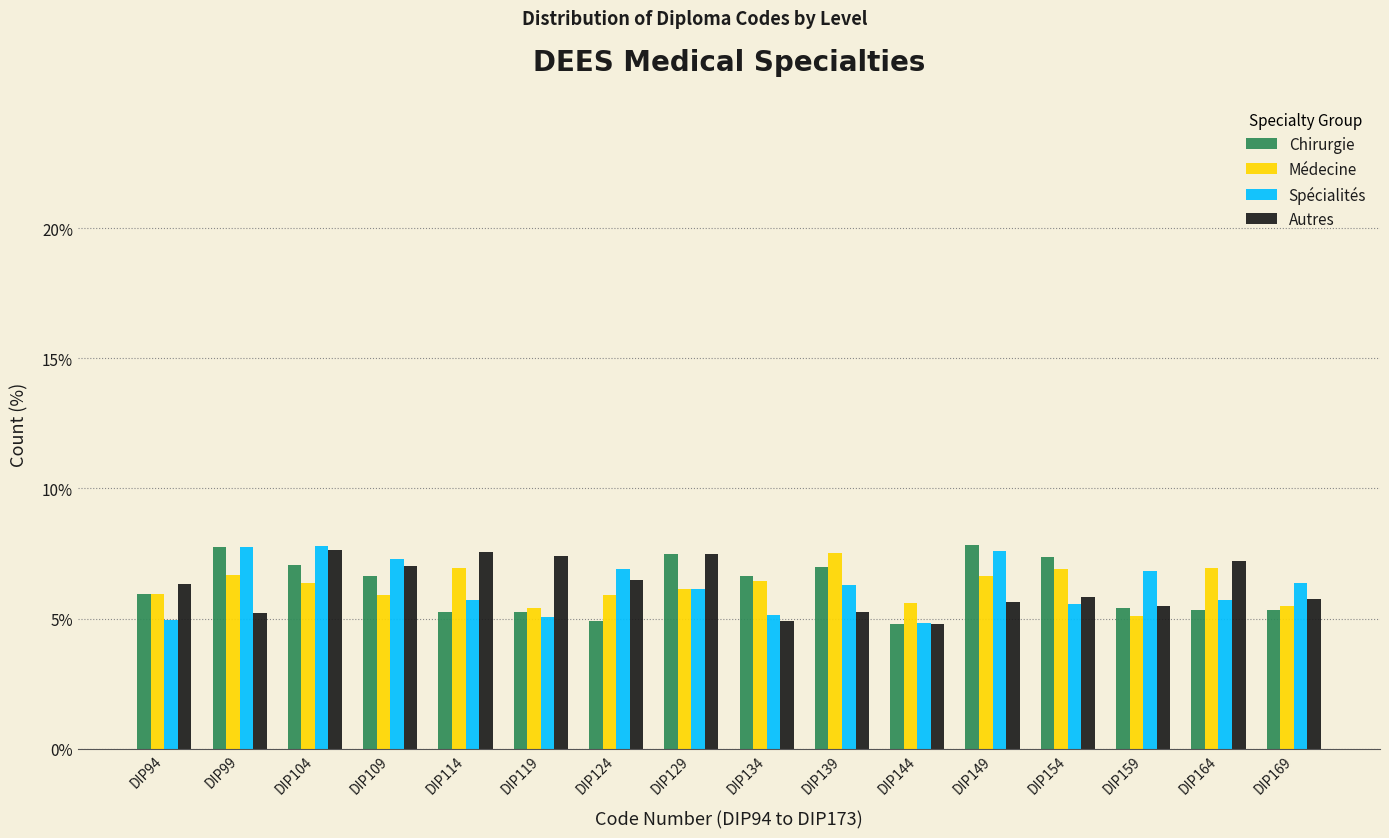

What is the sum of the Médecine values at DIP99 and DIP104?

13.0